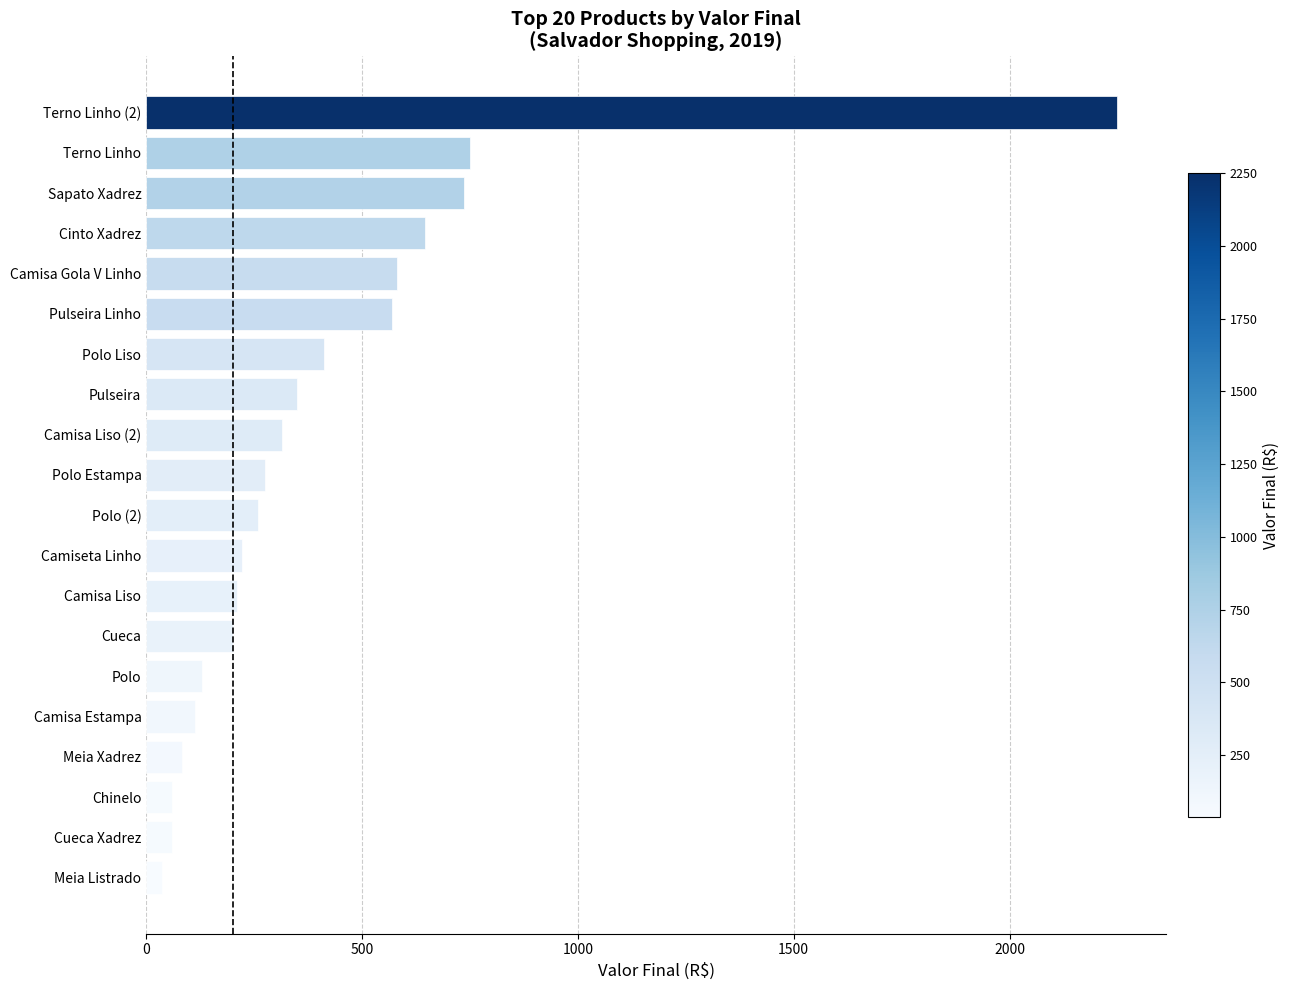

The chart shows a value of 350 at Pulseira. True or false?

True